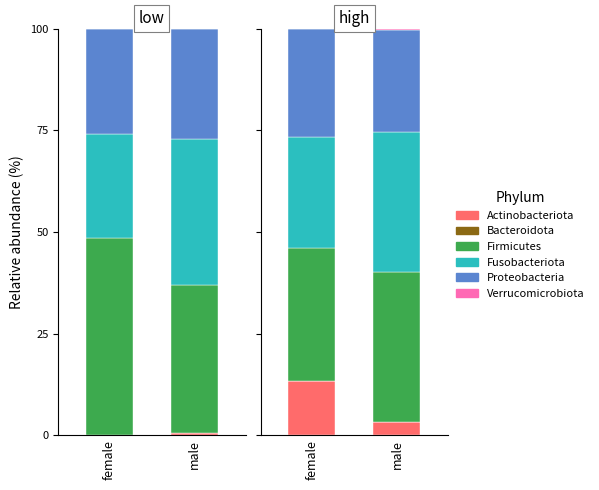

How many groups of bars are there?

2